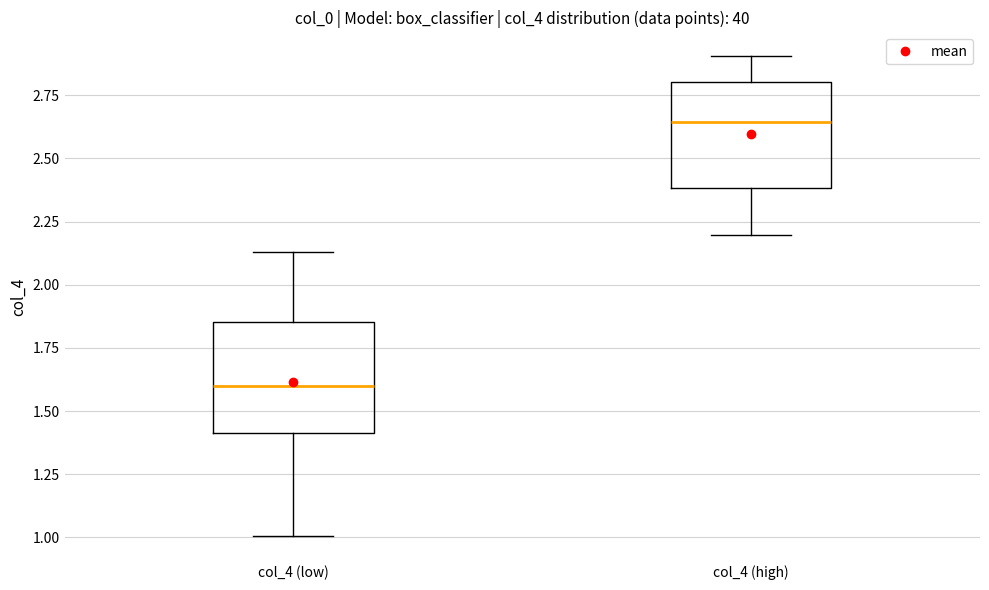

Reading left to right, transcribe this box plot: for each box, give where its median line is, the range the box spans, and where its two whiskers end, as read against the y-axis. The values are not printed on the chart, so give them approximately, as read against the axis.

col_4 (low): median 1.60, box 1.40 to 1.85, whiskers 1.00 to 2.15
col_4 (high): median 2.65, box 2.40 to 2.80, whiskers 2.20 to 2.90